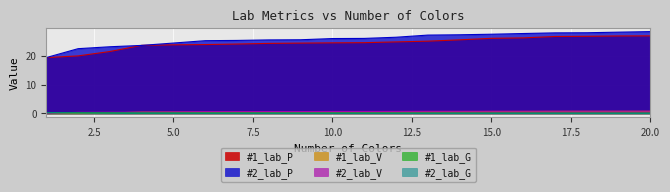

What is the spread (max minus min) of values at 12?

26.3